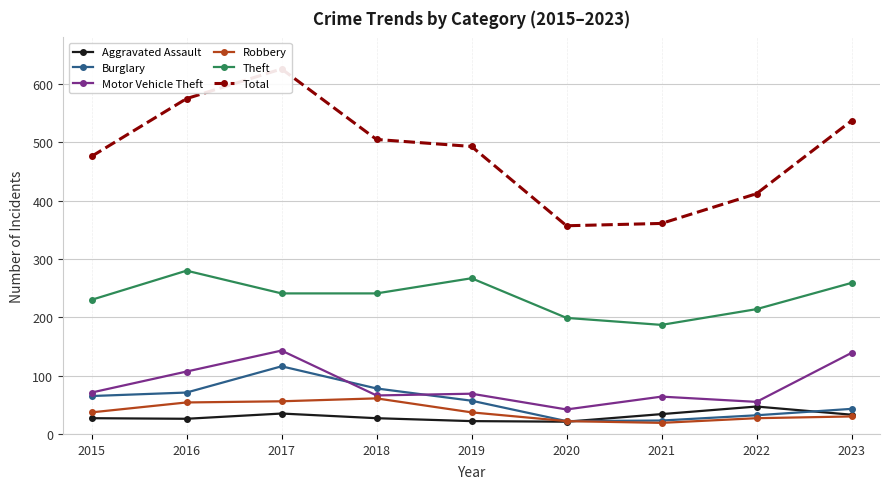

Which has a higher value, 2016 or 2017?

2017